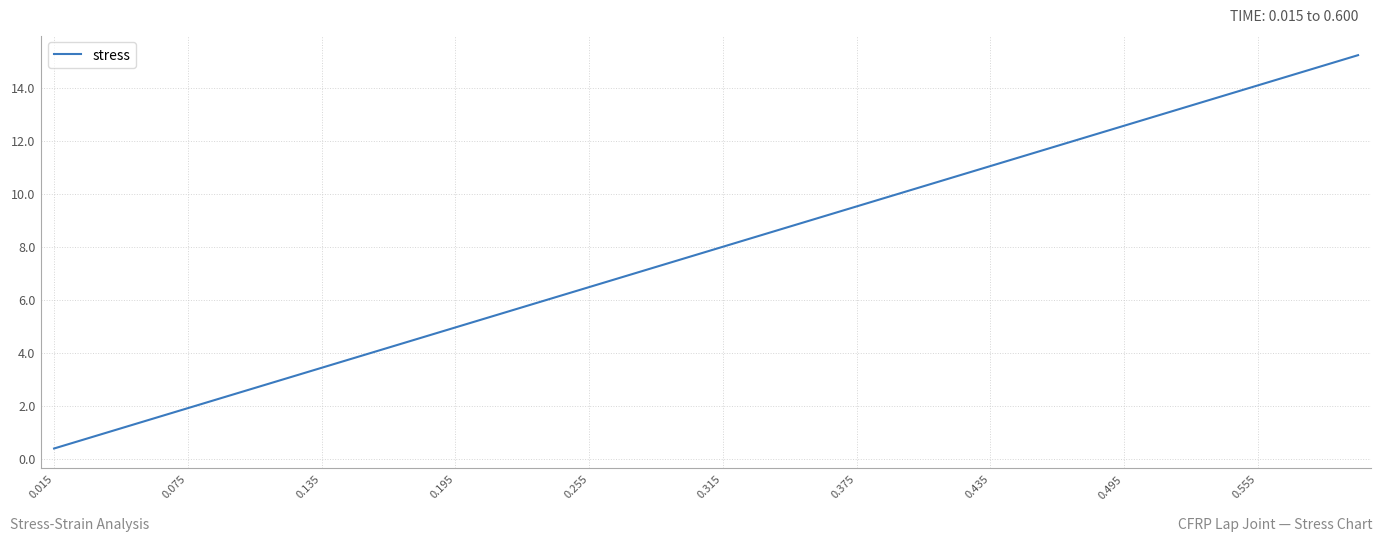

What is the difference between the maximum and minimum values?

14.9